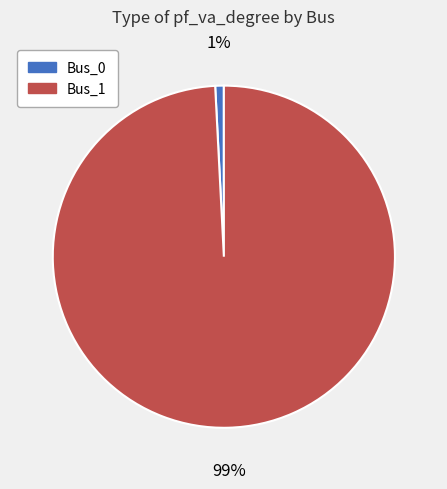

Count the number of slices in the pie.

2